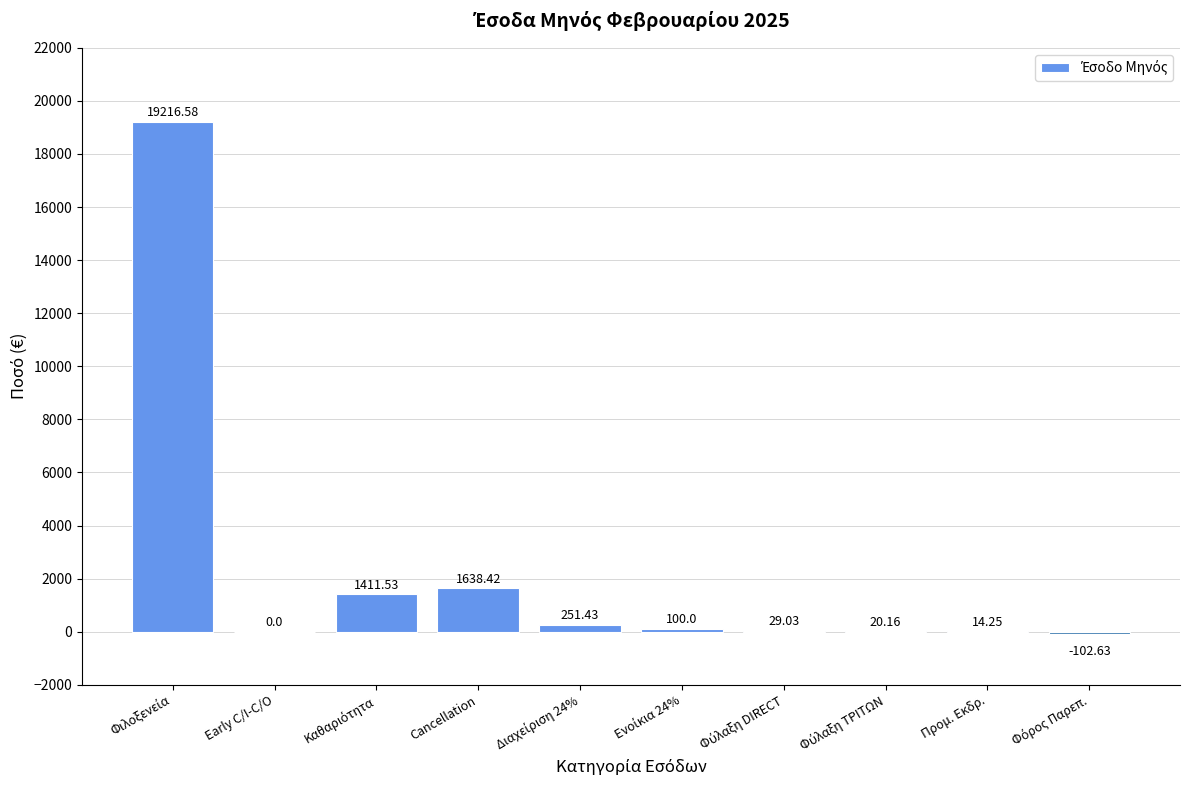

Are the bars horizontal?

No